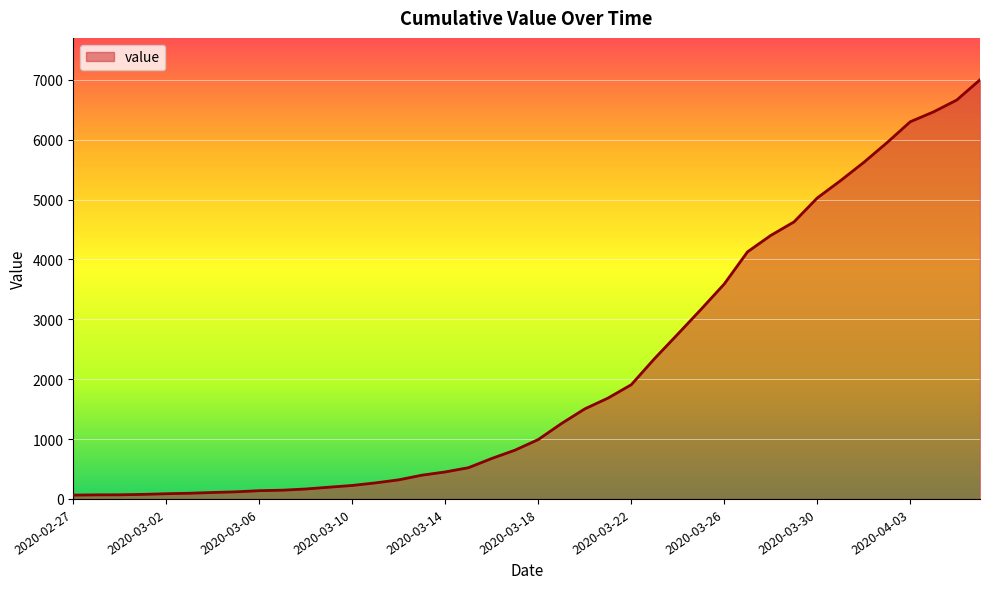

What is the difference between the maximum and minimum values?

6938